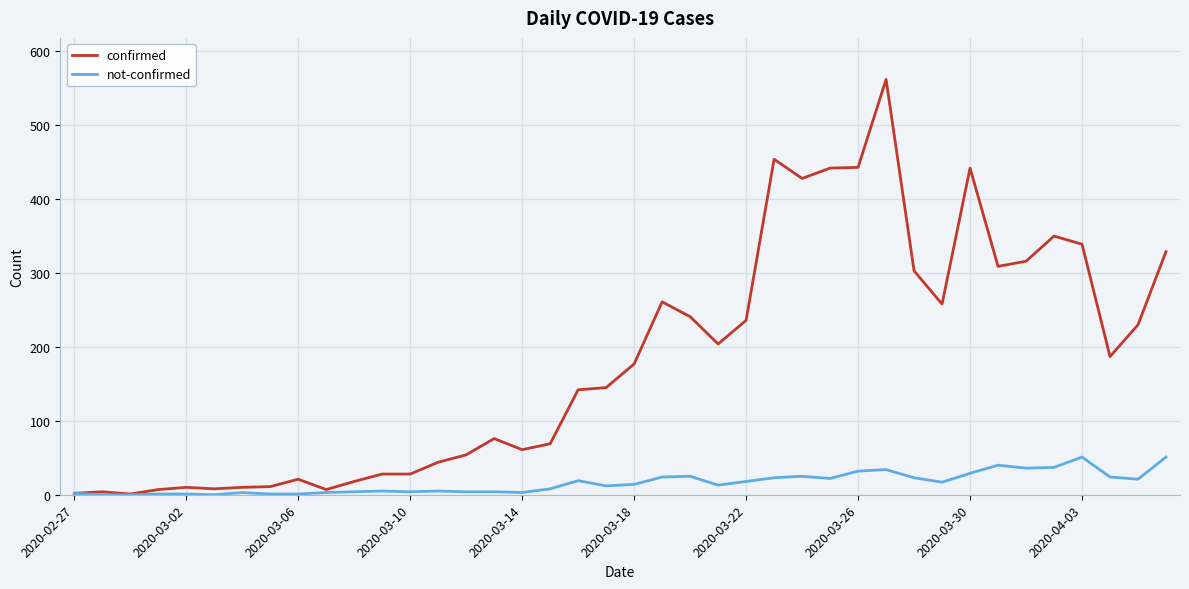

Rank the series by their maximum value, from highest to lowest.

confirmed, not-confirmed